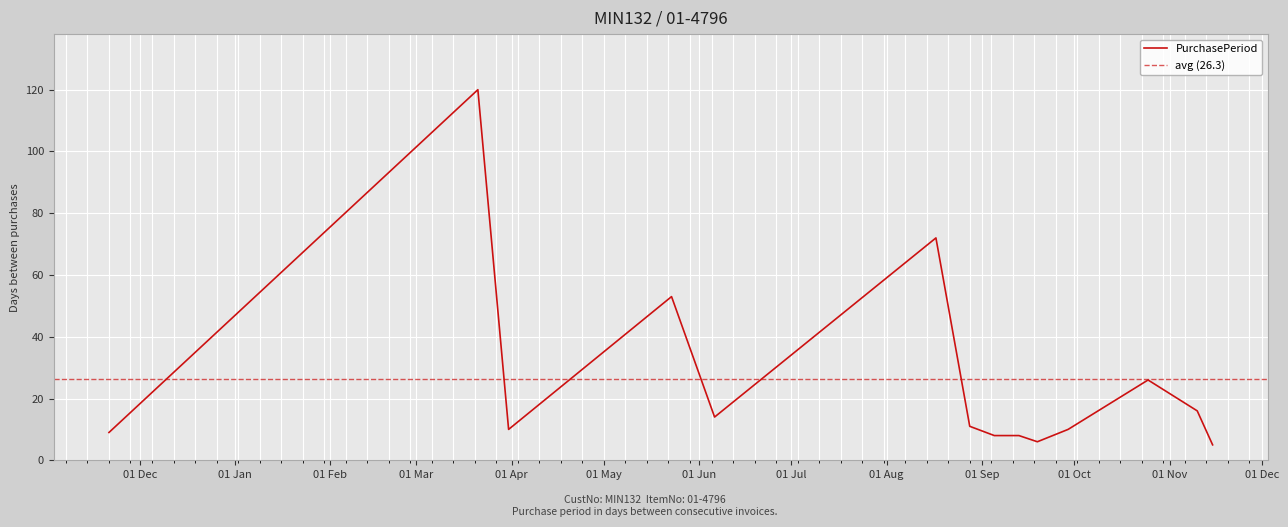

What is the label of the 8th point from the right?

2017-08-28